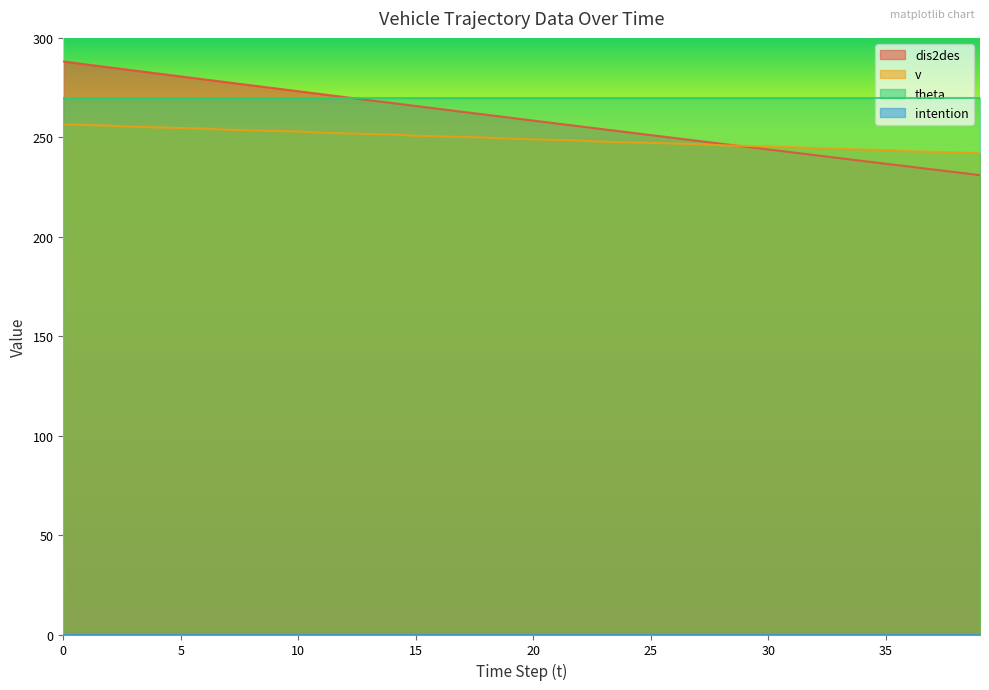

What is the difference between the dis2des values at 21 and 28?

10.2